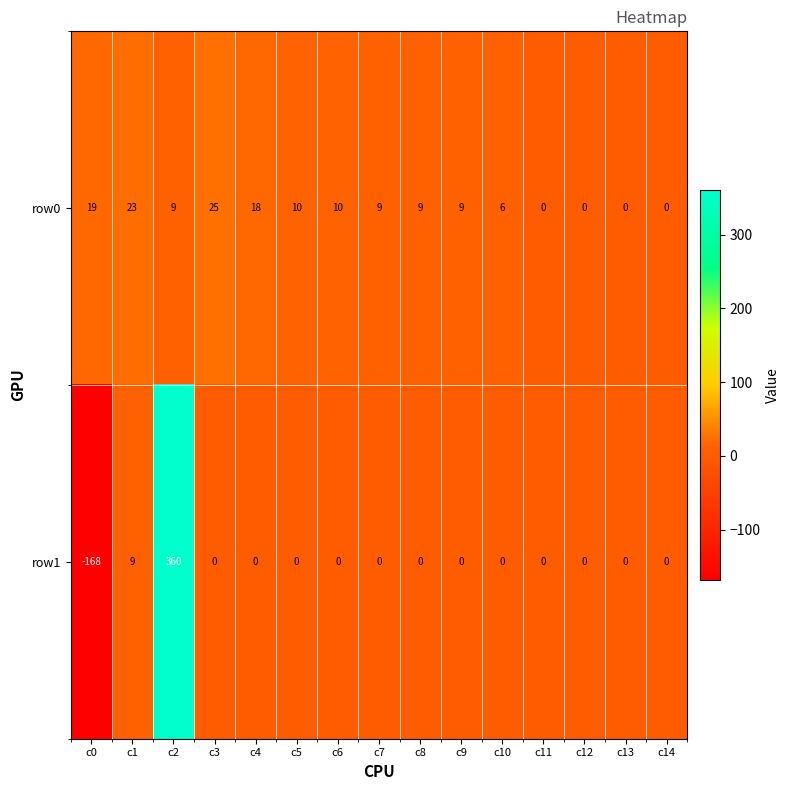

Reading right to left, extract all data points from this chart.

row0: 0	0	0	0	6	9	9	9	10	10	18	25	9	23	19
row1: 0	0	0	0	0	0	0	0	0	0	0	0	360	9	-168